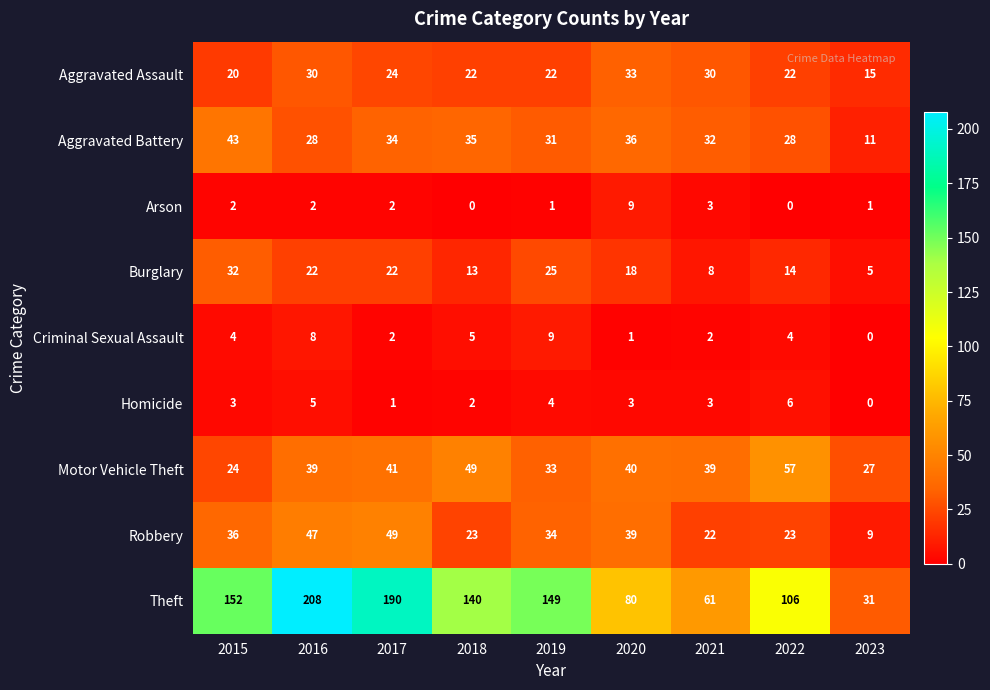

Which series has the largest range (max minus min)?

Theft